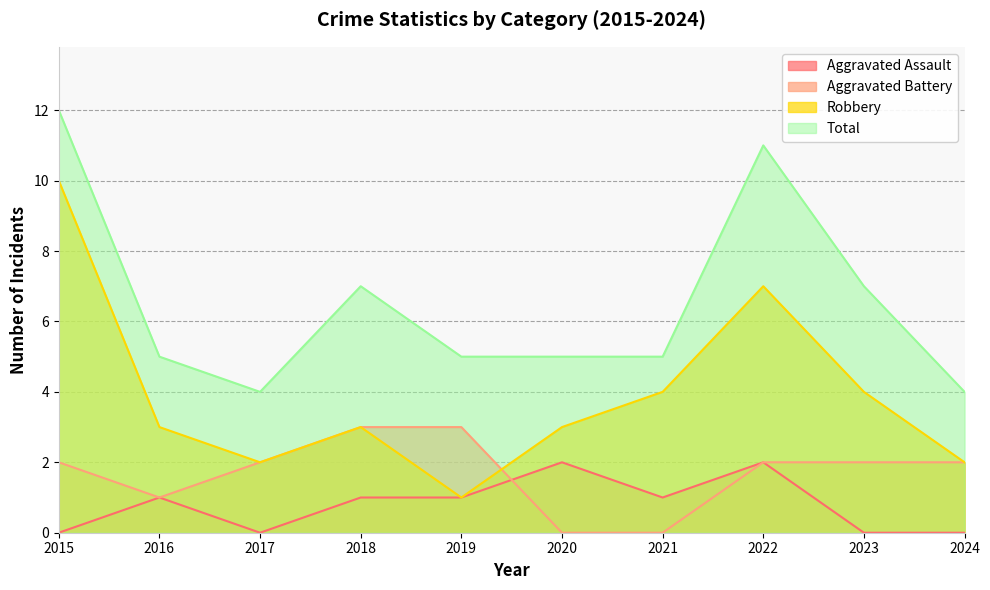

What are all the series names shown in the legend?

Aggravated Assault, Aggravated Battery, Robbery, Total